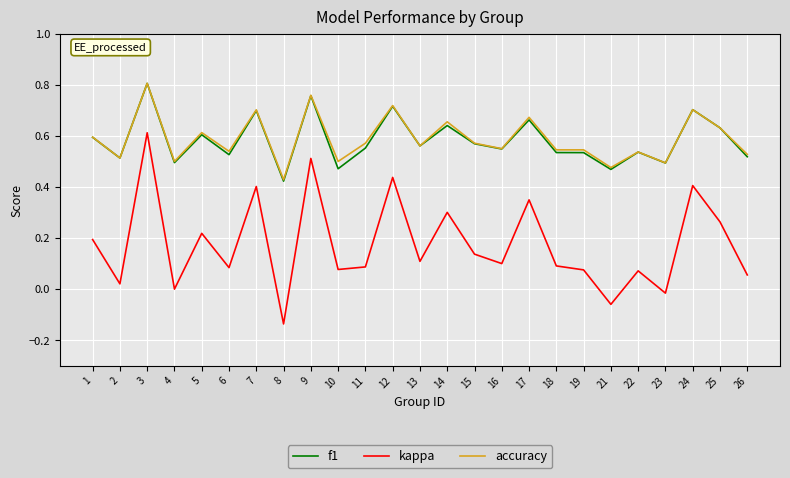

Is it true that accuracy equals 0.4 at 8?

True